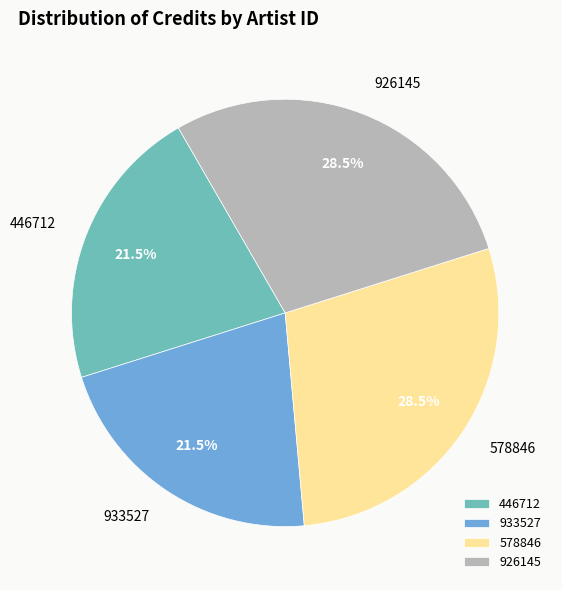

Is there a majority slice in this chart?

No